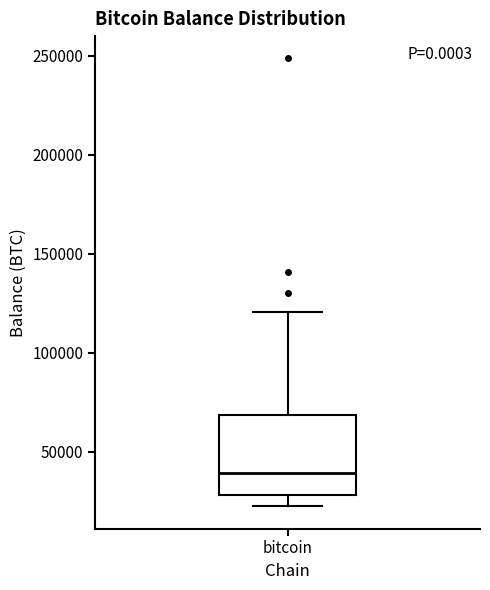

Read this box plot against the y-axis: the position of the median line, the range covered by the box, and the ends of both whiskers. The values are not printed on the chart, so give them approximately, as read against the axis.

median 40000, box 30000 to 70000, whiskers 20000 to 120000